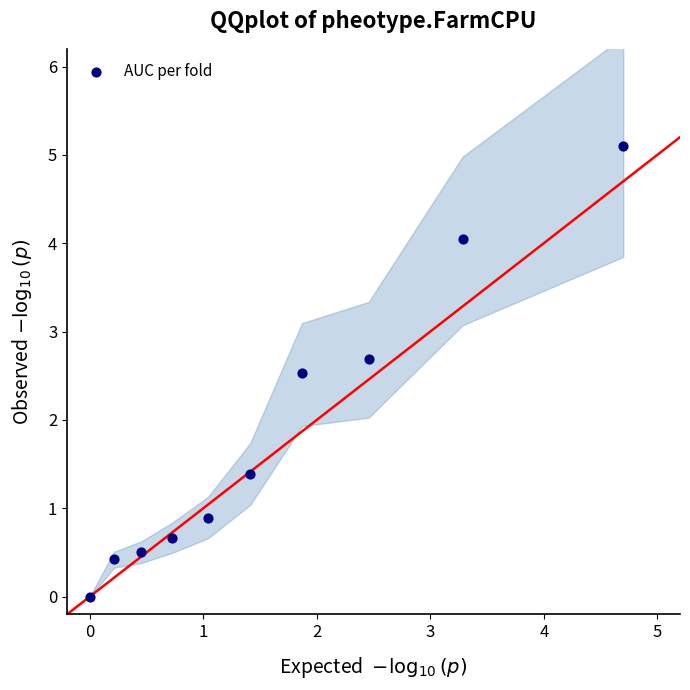

What is the average X value?

1.6